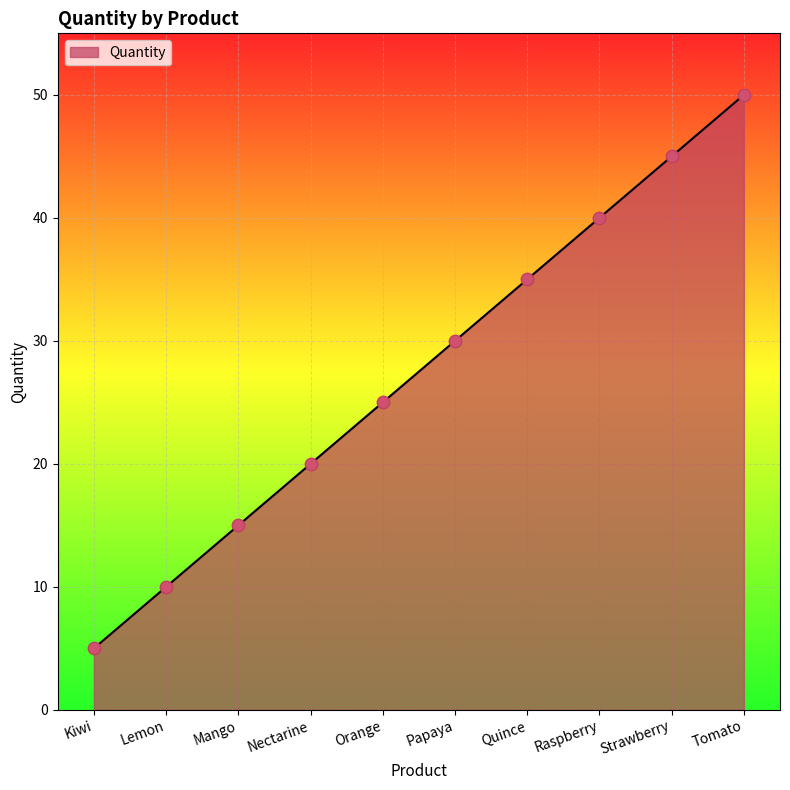

Approximately how many times larger is the value at Nectarine compared to Raspberry?

0.5